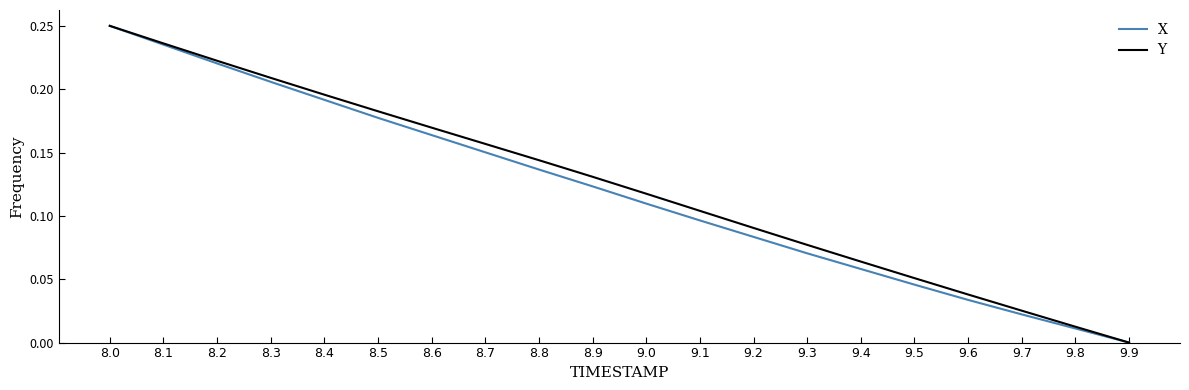

Is the value of X at 9.0 greater than the value of Y at 9.3?

Yes